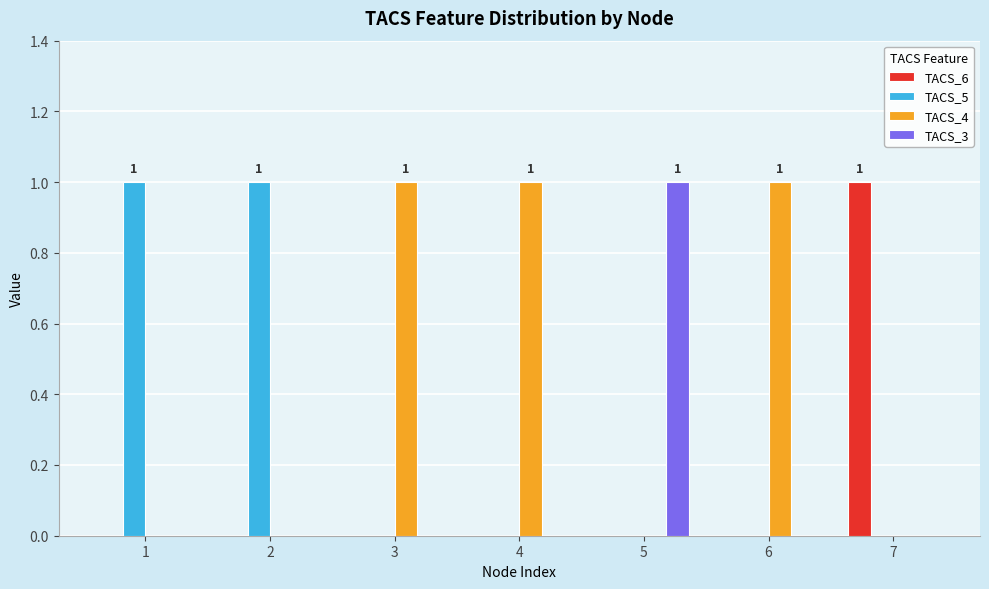

Which series has the largest total across all categories?

TACS_4